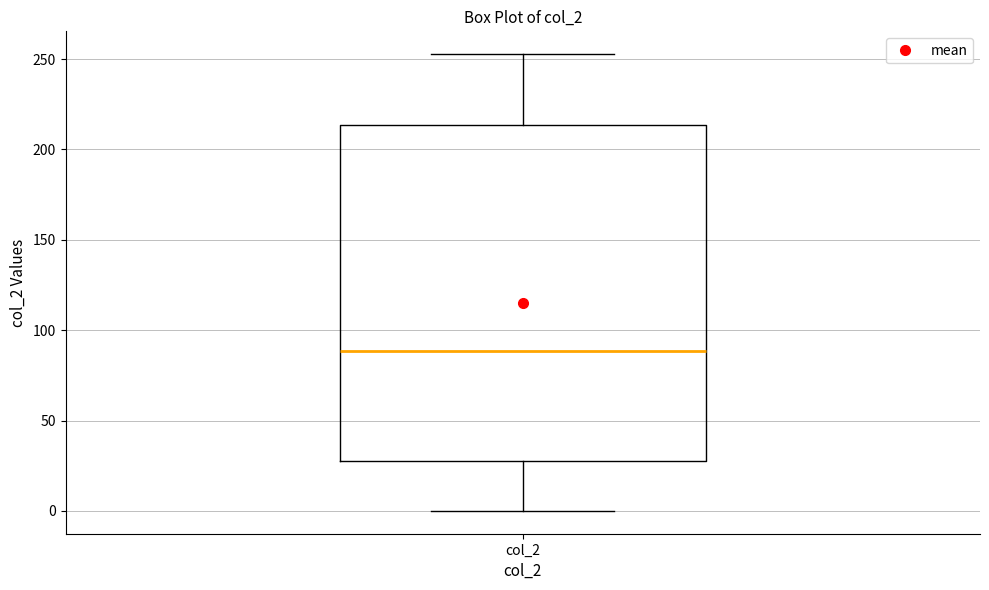

Transcribe this box plot: give where the median line is, the range the box spans, and where the two whiskers end, as read against the y-axis. The values are not printed on the chart, so give them approximately, as read against the axis.

median 90, box 30 to 215, whiskers 0 to 255